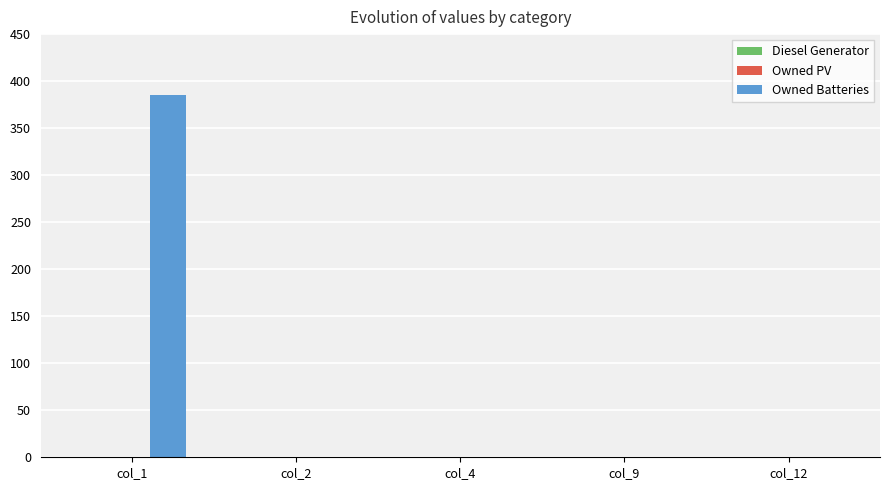

What is the maximum value shown in the chart?

385